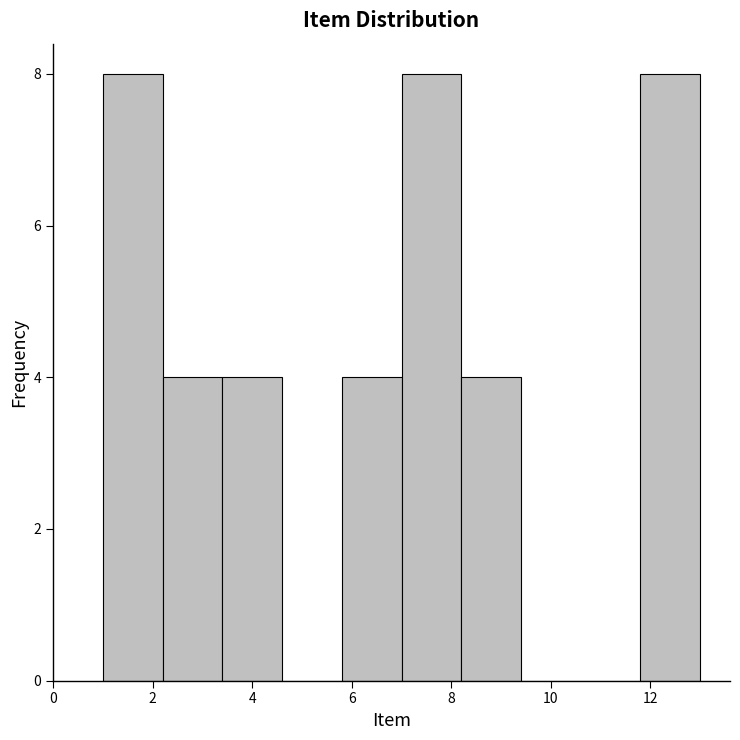

What is the height of the bar covering 8.2 to 9.4 on the x-axis? The values are not printed on the chart, so give them approximately, as read against the axis.

4